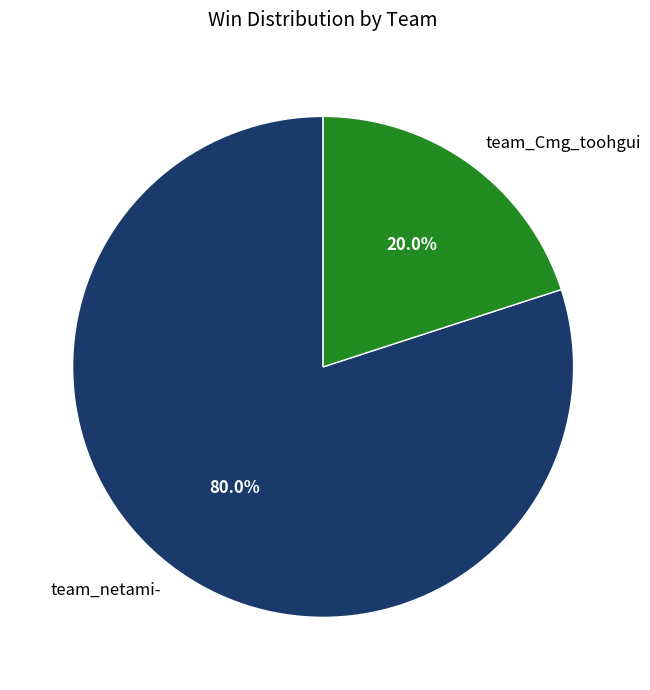

To the nearest percent, what percentage of the pie is team_Cmg_toohgui?

20%